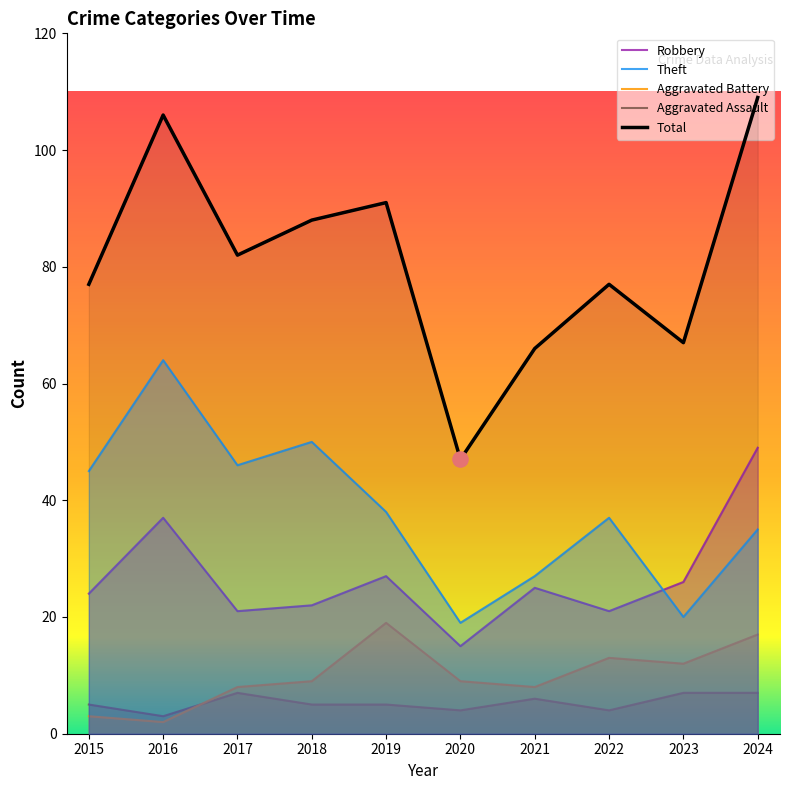

What are all the series names shown in the legend?

Robbery, Theft, Aggravated Battery, Aggravated Assault, Total